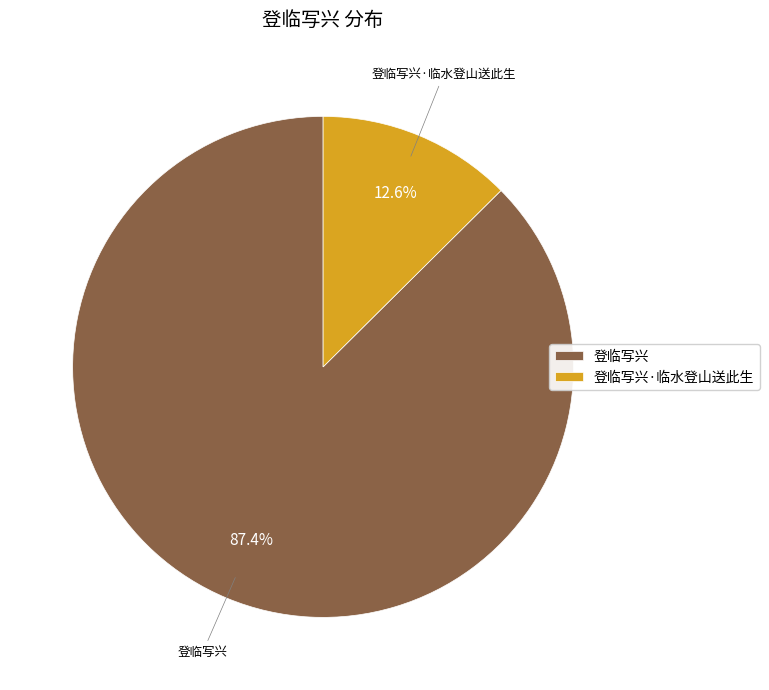

What percentage is the 登临写兴 slice, to the nearest percent?

87%